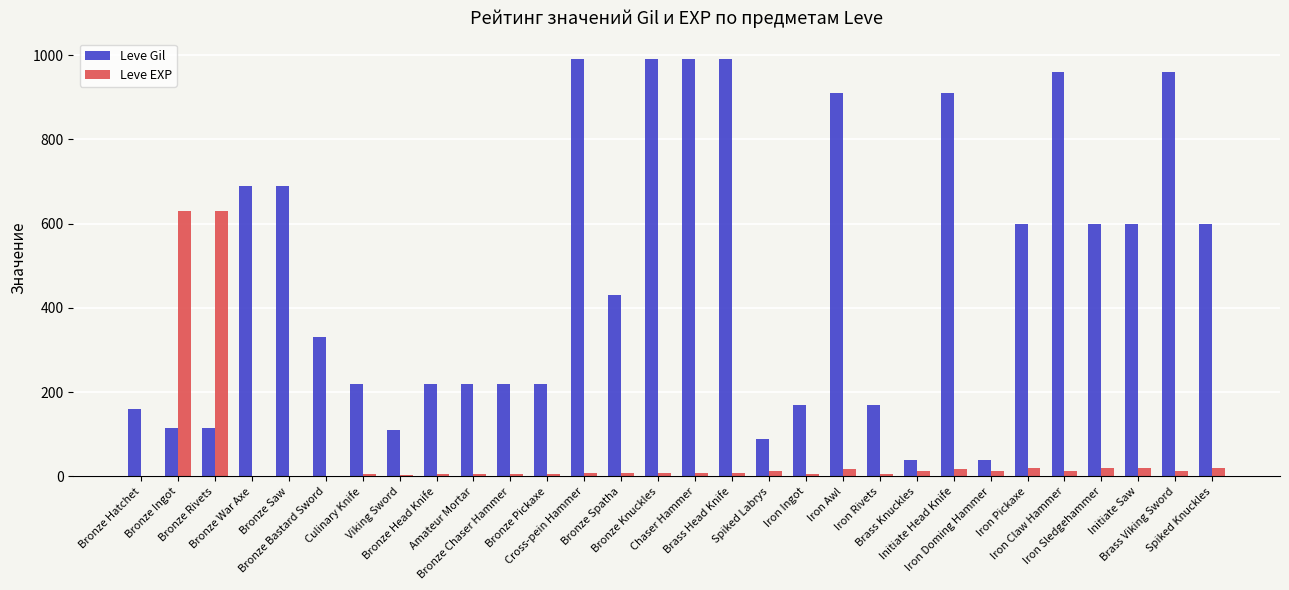

What is the maximum value for Leve EXP?

630